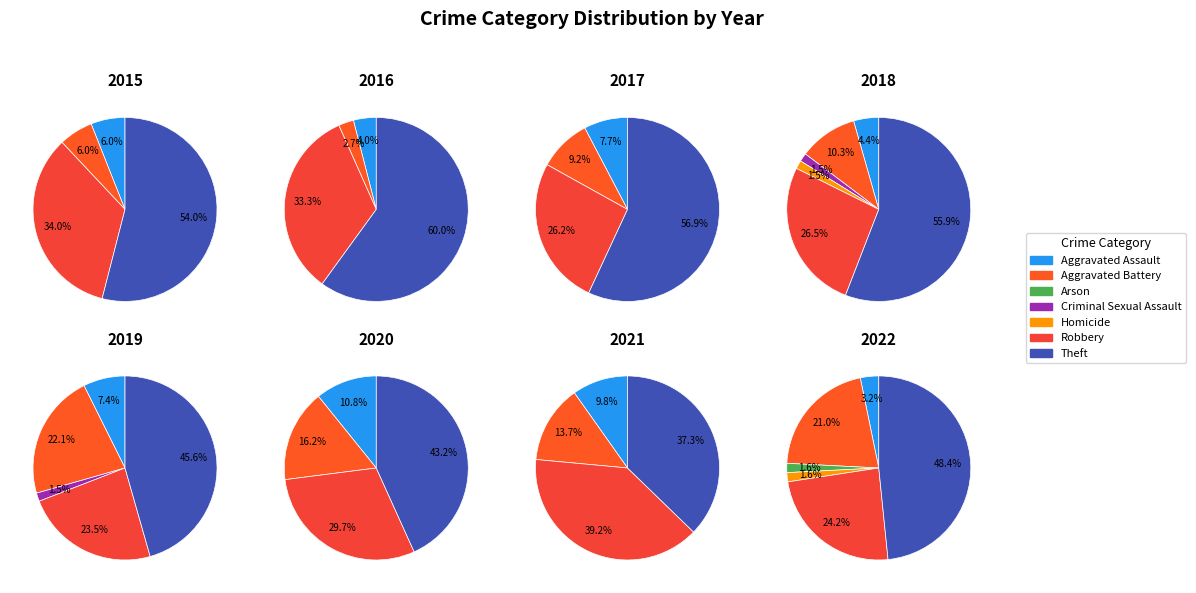

What is the largest slice in the pie chart?

Theft